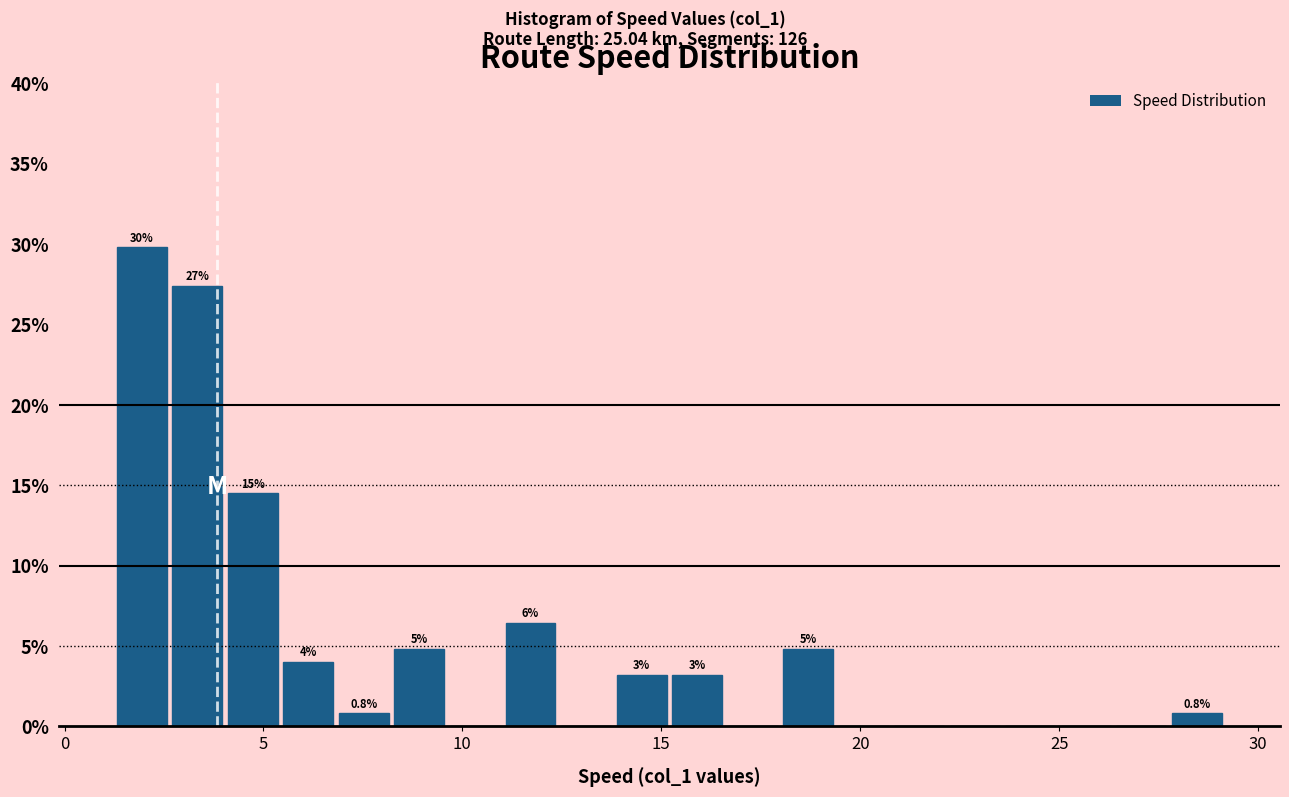

Around what value on the x-axis is the tallest bar? Give the approximate position of its centre, as read against the axis.

2.0